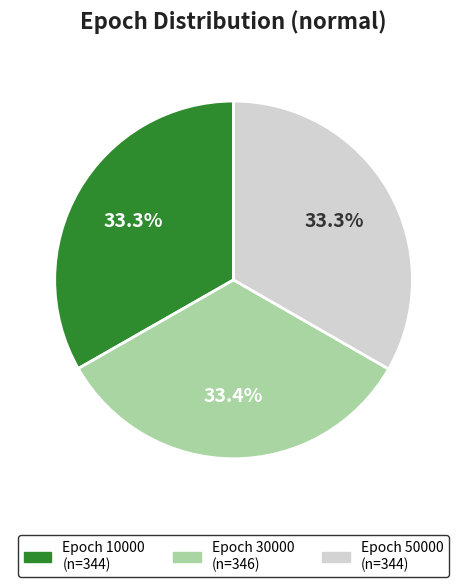

Does any single category account for the majority?

No